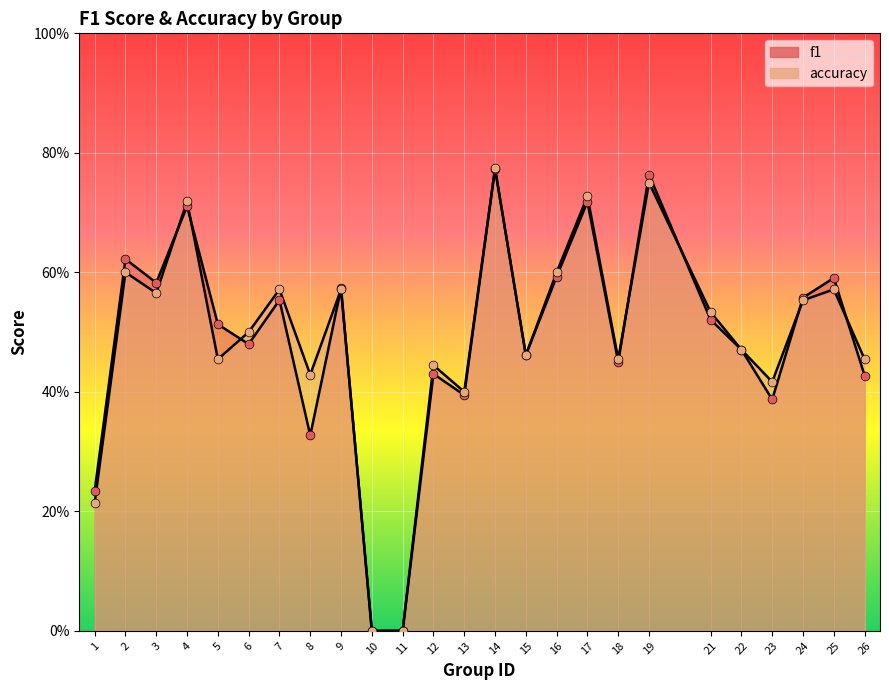

Which series has the widest spread of Y values?

accuracy